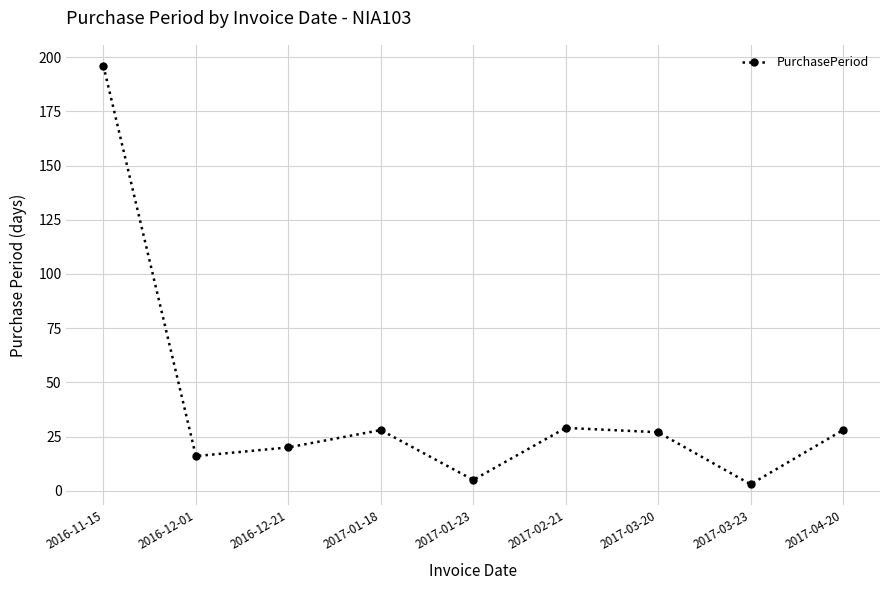

Is this an area chart (filled region under the line)?

No